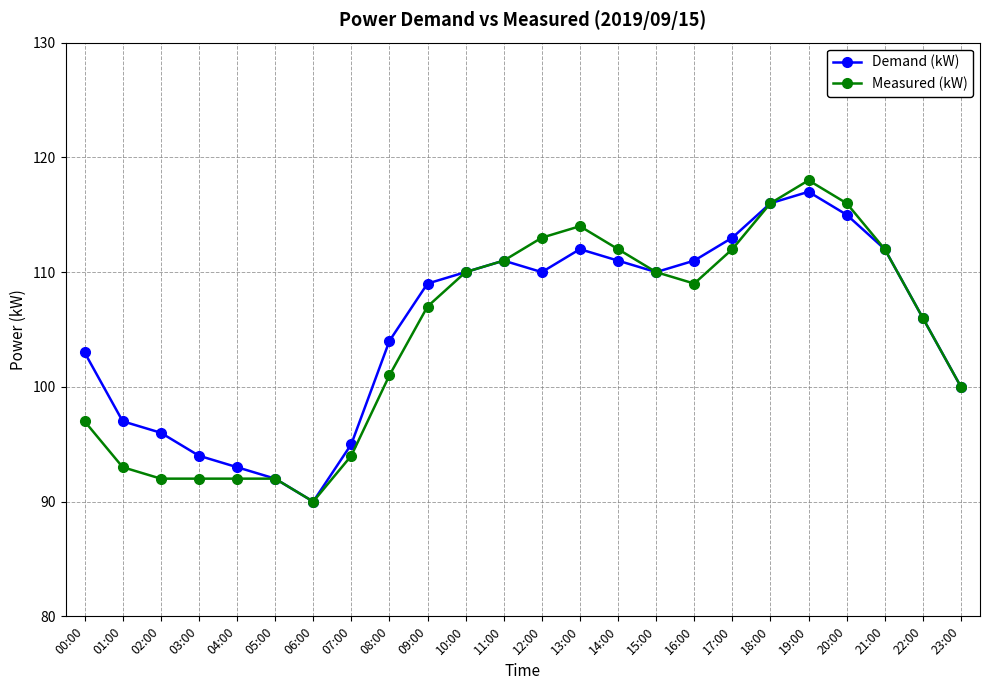

Which series changed the most between 03:00 and 15:00?

Measured (kW)